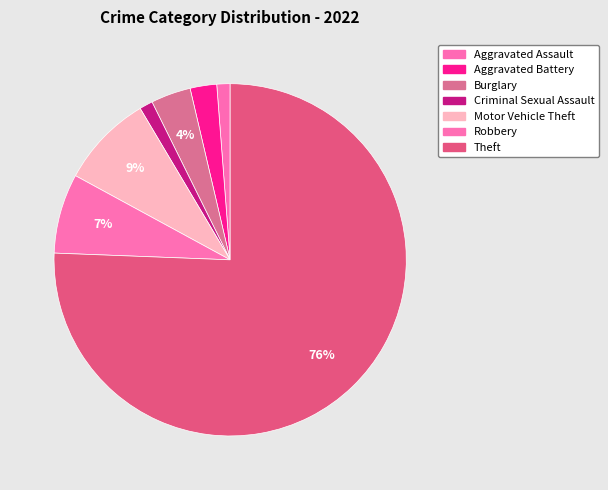

Rank the categories by value from lowest to highest.

Aggravated Assault, Criminal Sexual Assault, Aggravated Battery, Burglary, Robbery, Motor Vehicle Theft, Theft